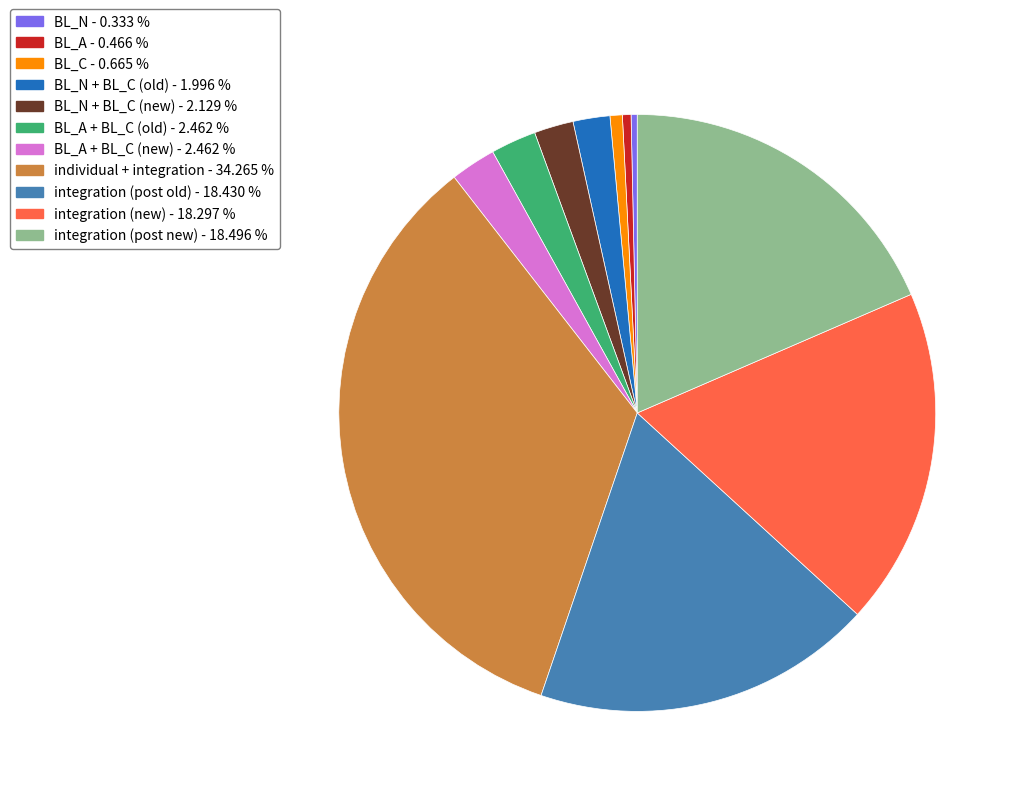

Is there a majority slice in this chart?

No